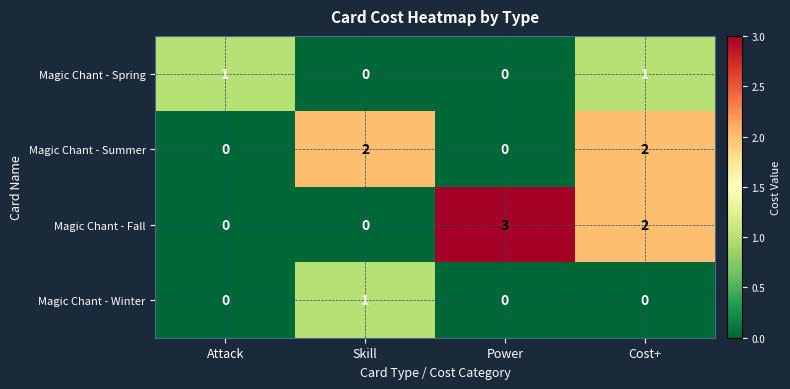

True or false: Magic Chant - Winter has a value of 0 at Skill.

False